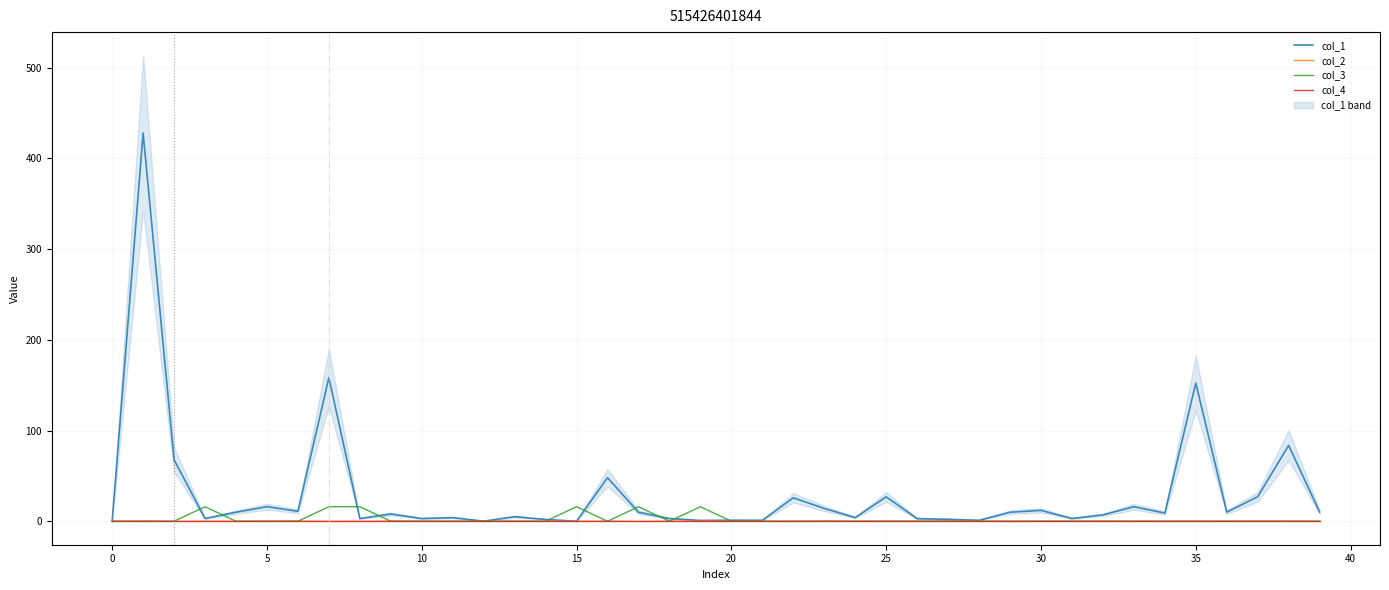

True or false: col_4 and col_1 intersect in this chart.

False